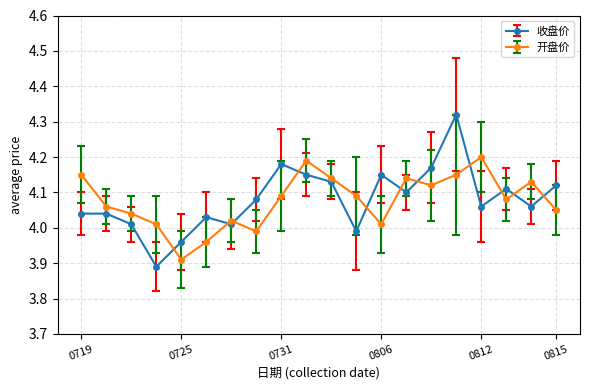

How many interior local peaks does the 开盘价 series have?

5